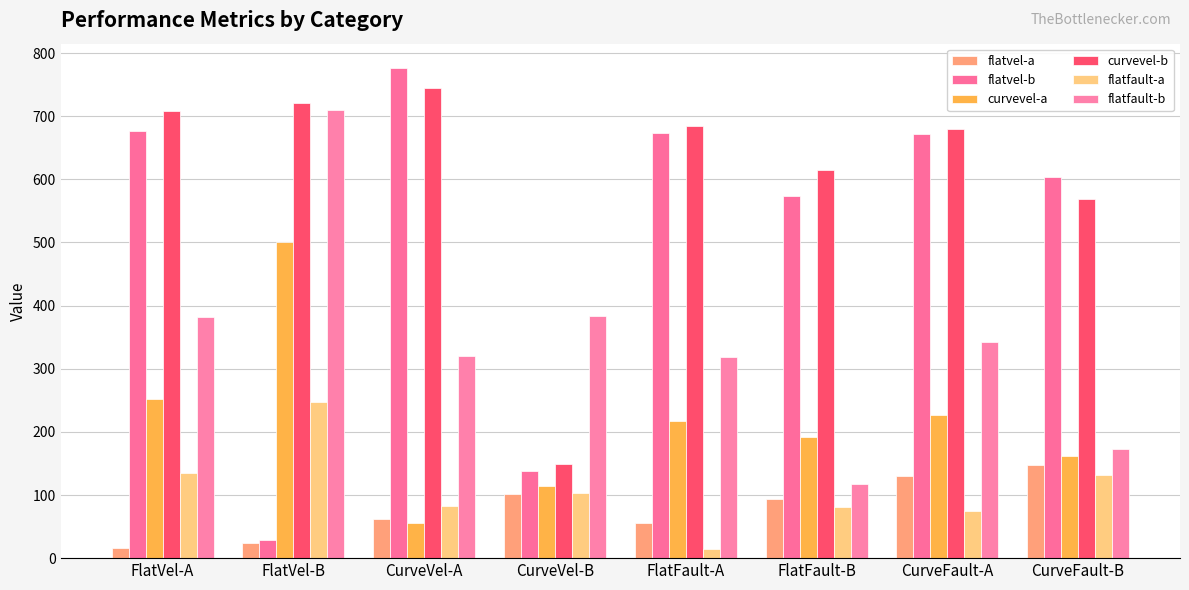

Which has a higher value, FlatFault-A or CurveVel-A?

CurveVel-A